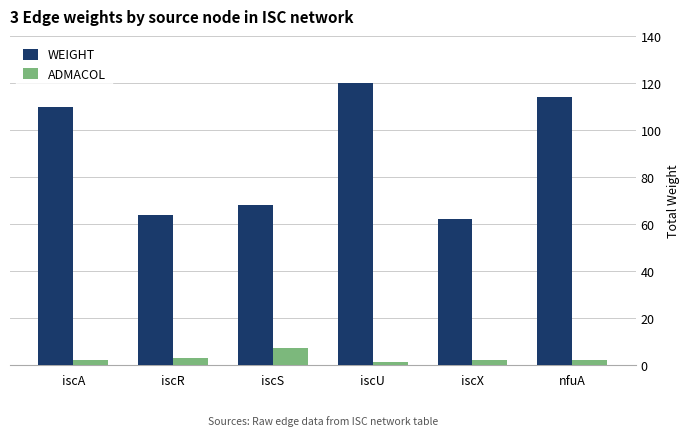

The ADMACOL series shows 2 at nfuA. True or false?

True